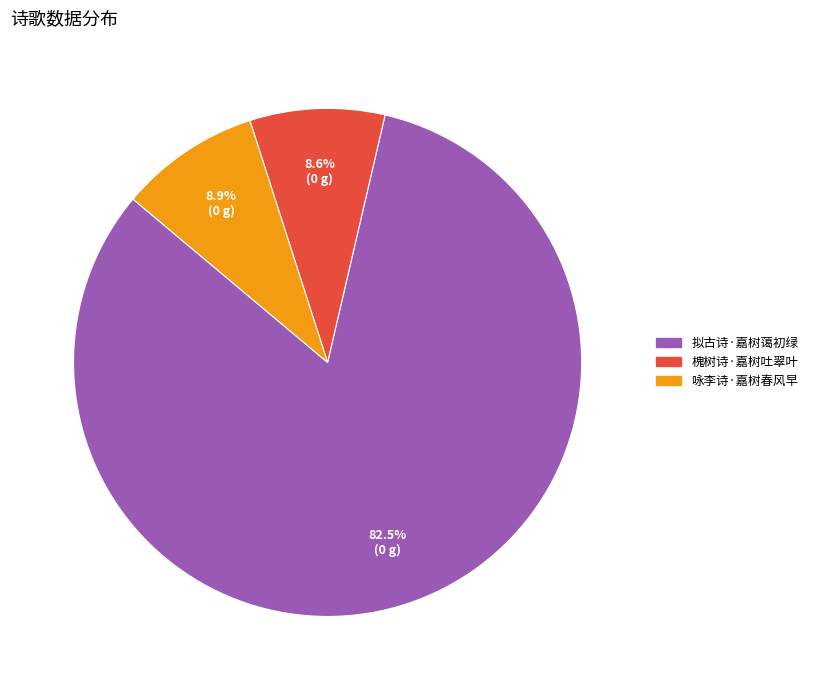

Which slice is the largest?

拟古诗·嘉树蔼初绿